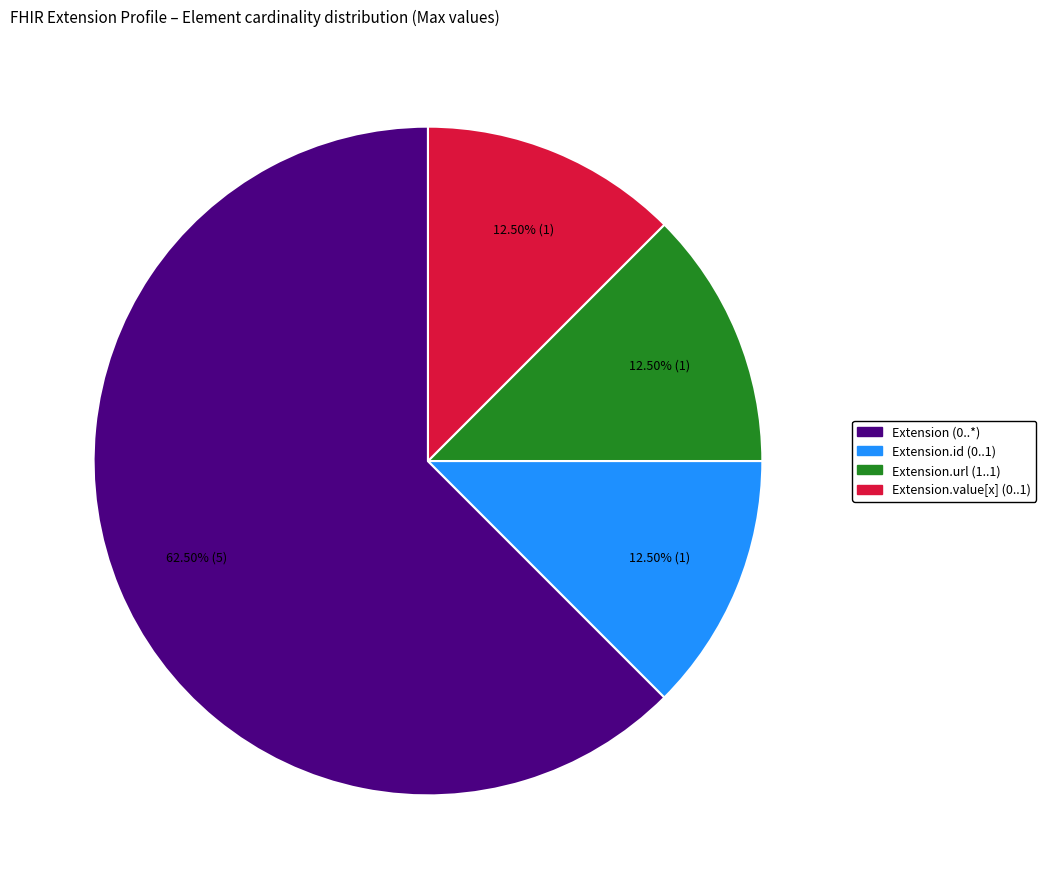

Does any single category account for the majority?

Yes